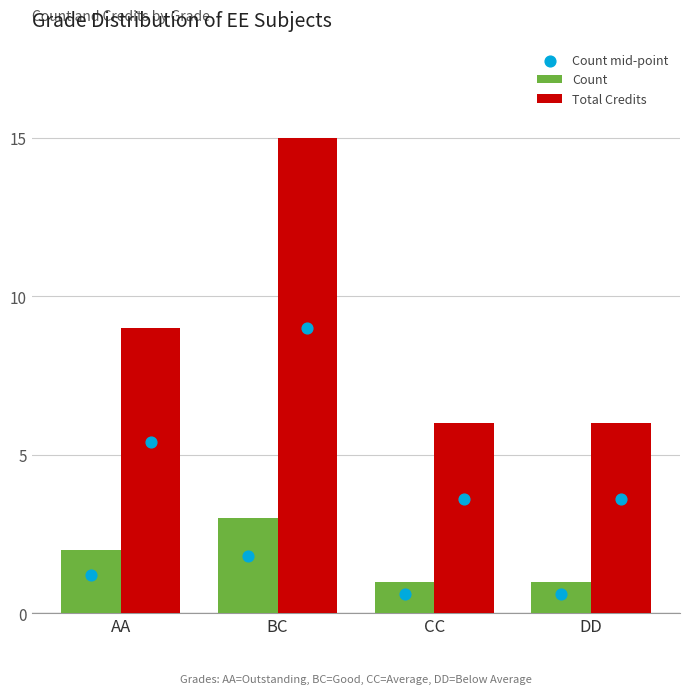

Which series reaches the minimum Y coordinate?

Count mid-point